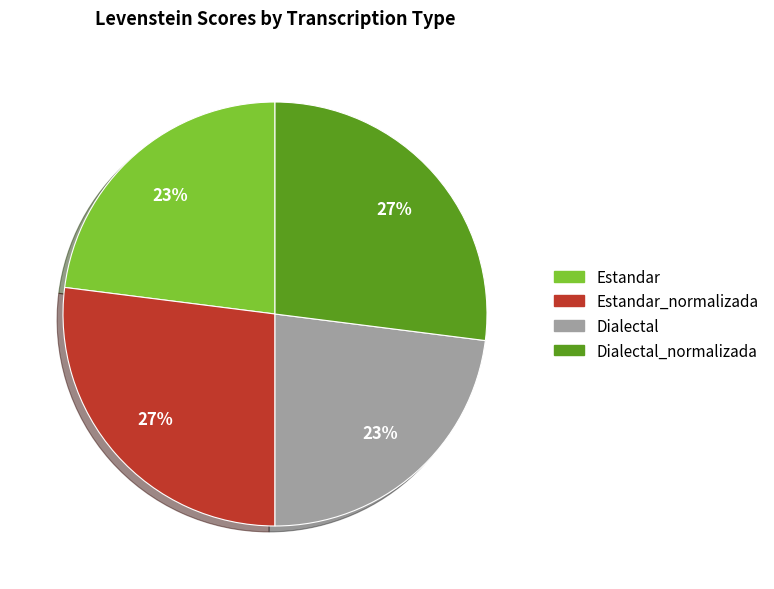

To the nearest percent, what is the difference between the largest and smallest slice percentages?

4%